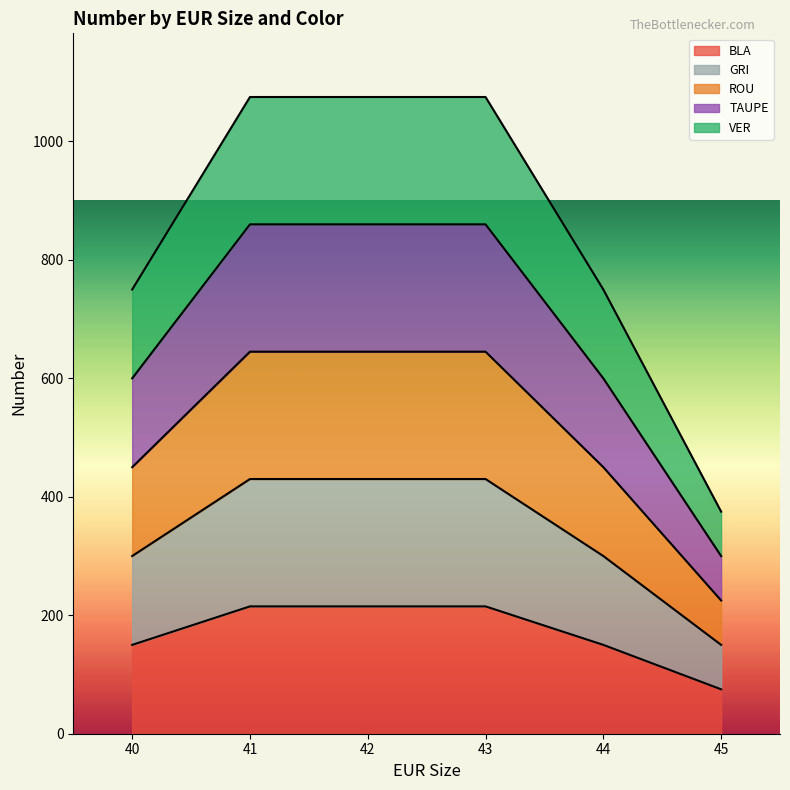

Where is GRI nearest to the value 290?

40